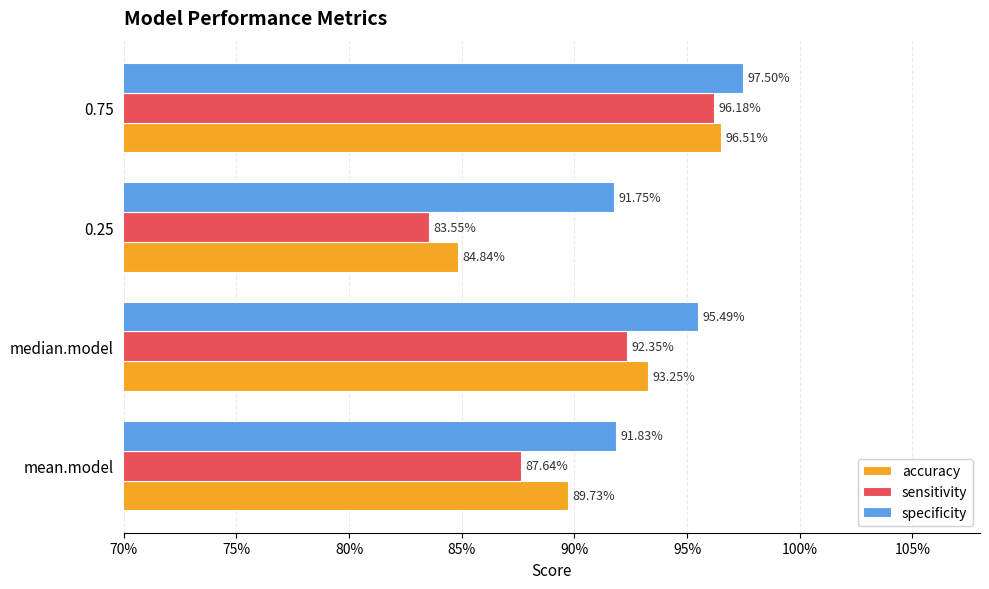

What are all the series names shown in the legend?

accuracy, sensitivity, specificity